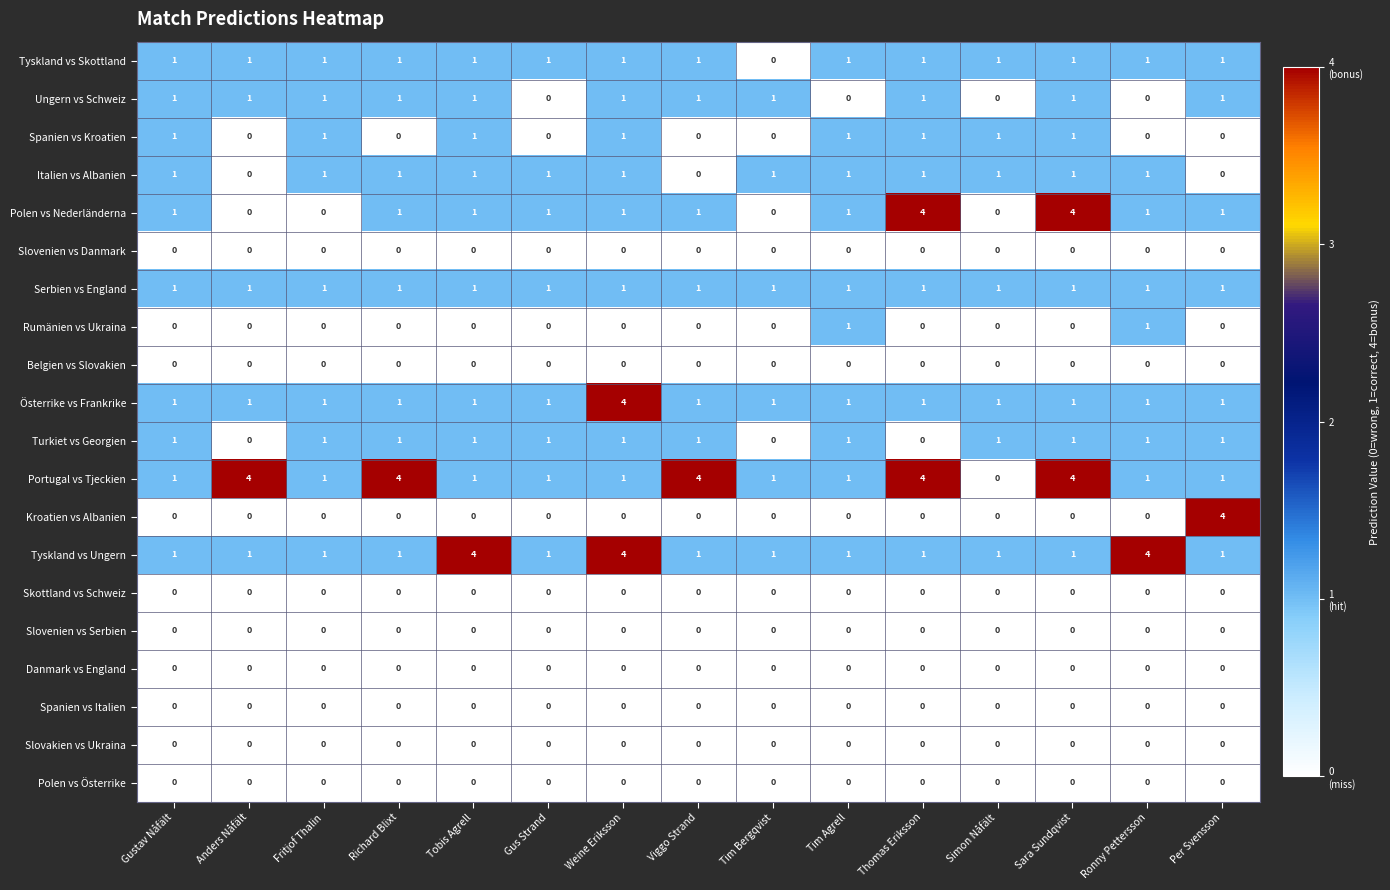

What is the maximum value shown in the chart?

4